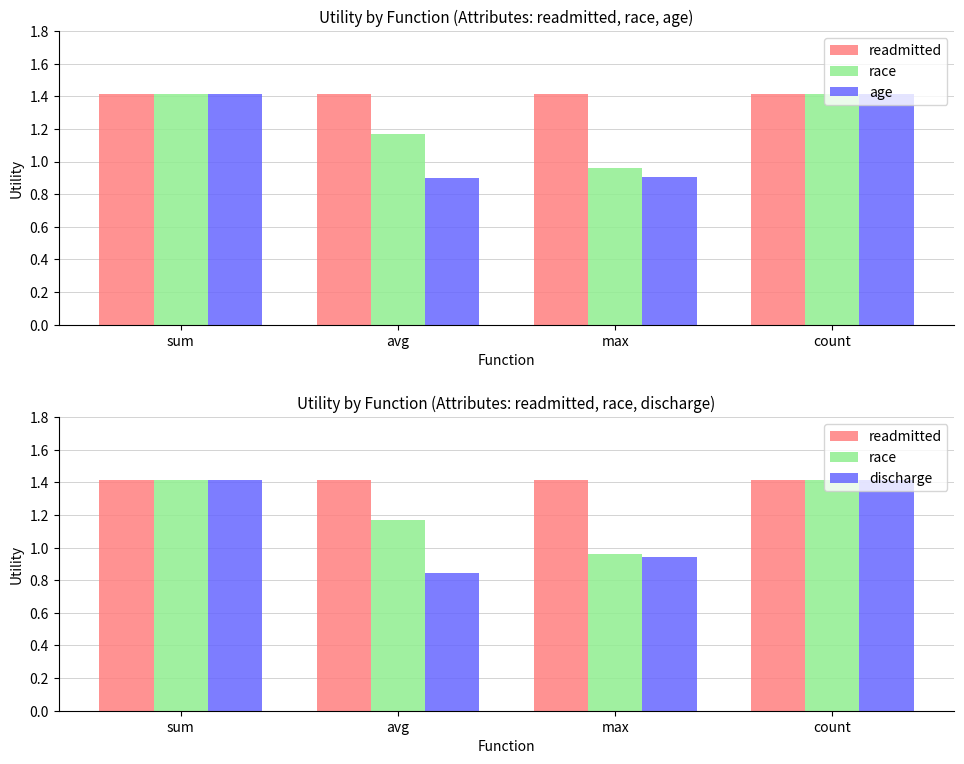

What is the label of the 1st bar from the left?

sum